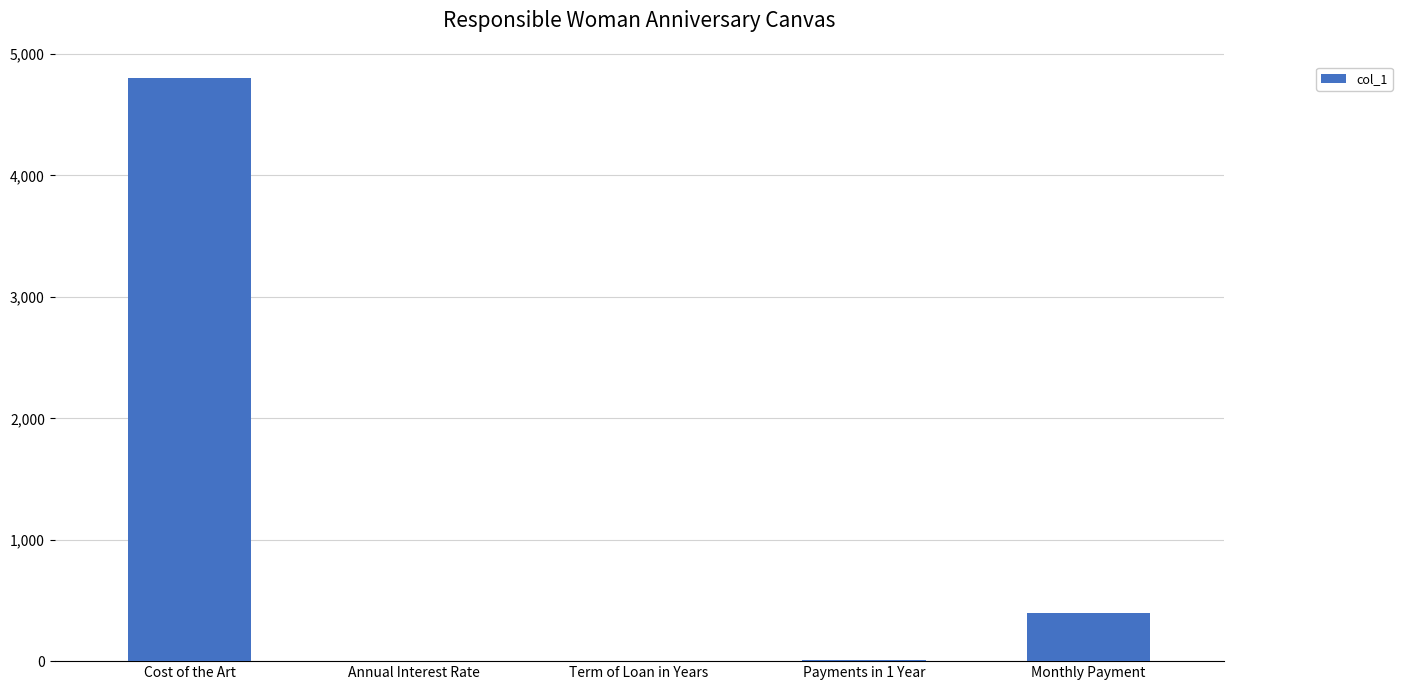

Between Cost of the Art and Monthly Payment, which is larger?

Cost of the Art